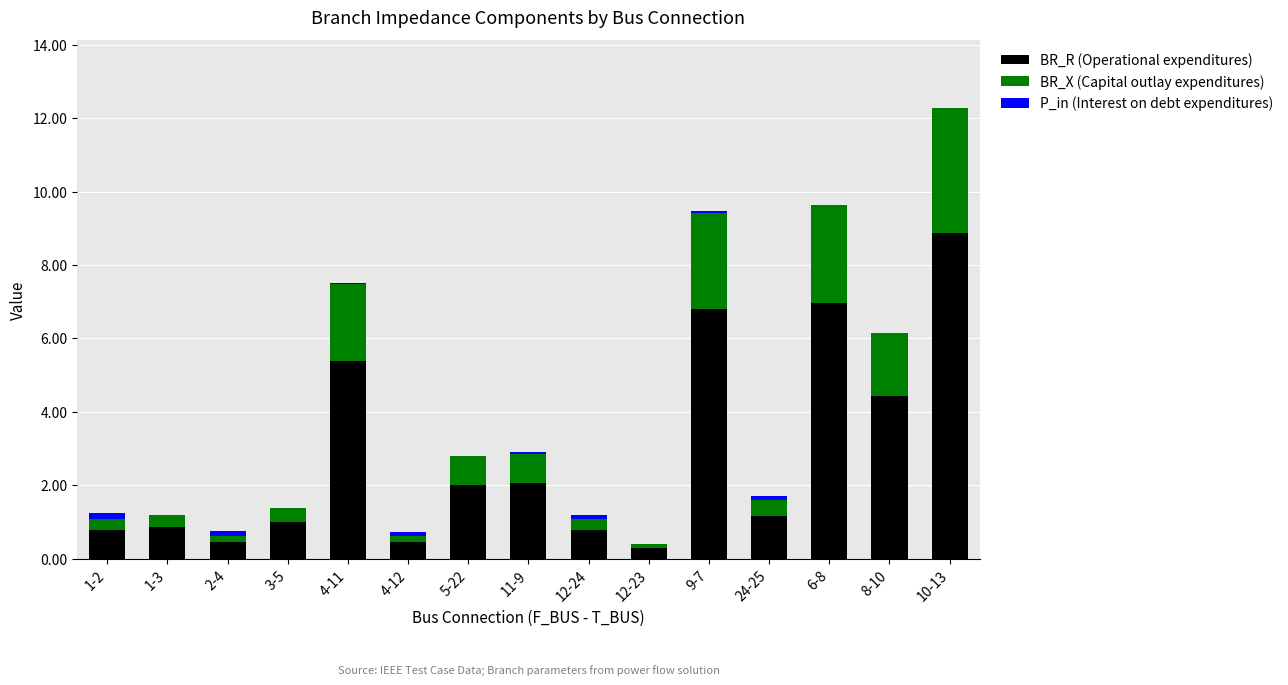

Where is BR_R (Operational expenditures) nearest to the value 4?

8-10